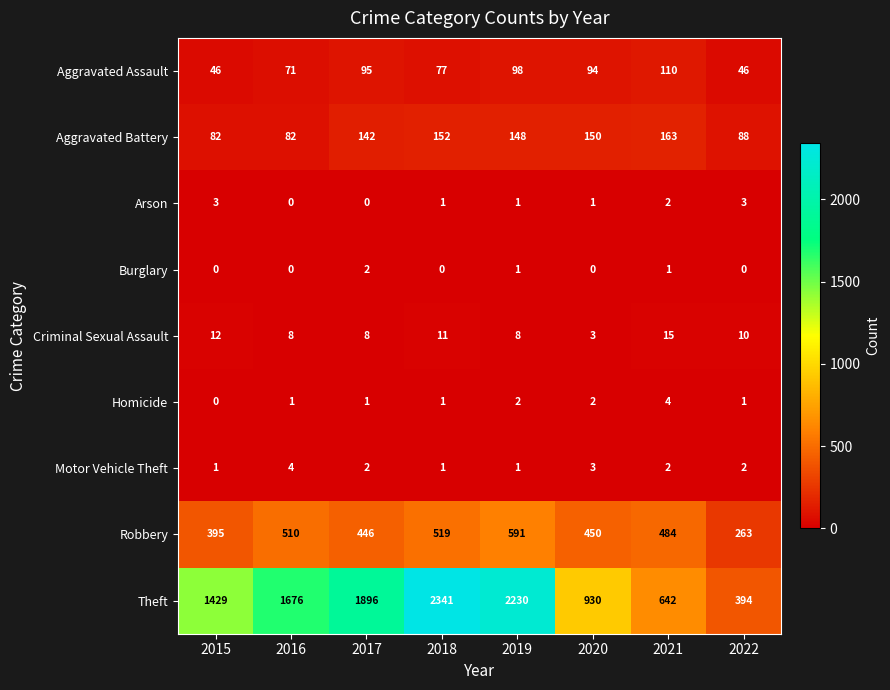

What is the greatest value displayed?

2341